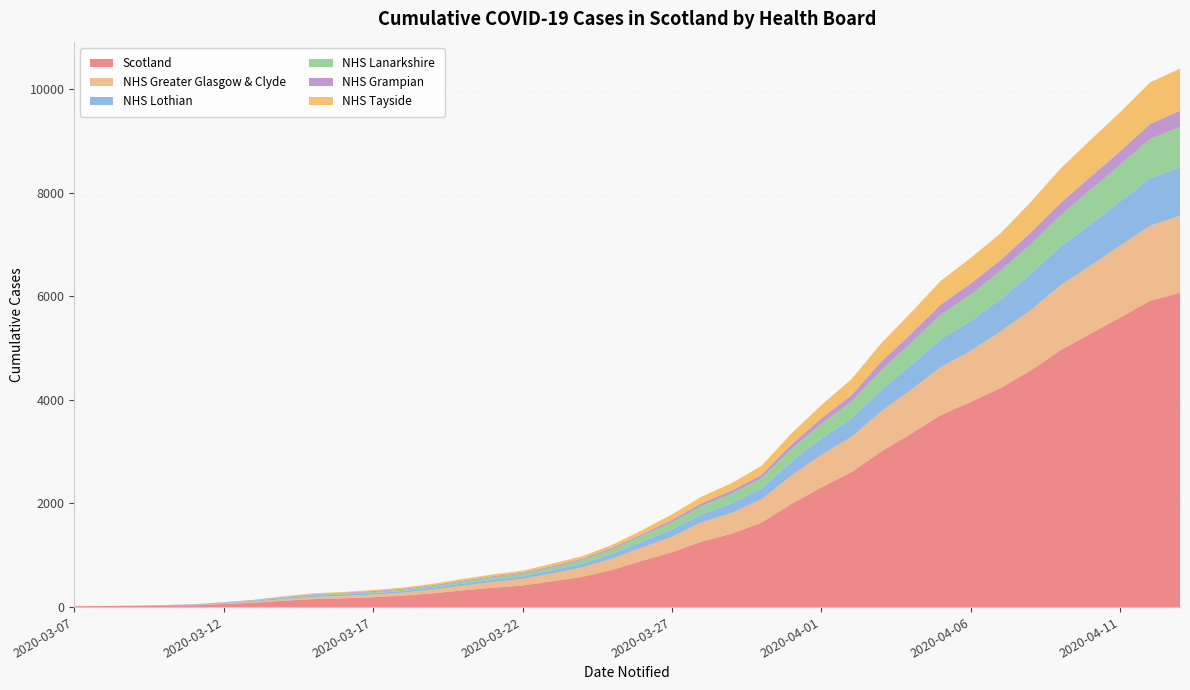

Reading left to right, transcribe all the data shown in this chart.

Scotland: 16	21	23	27	36	60	84	123	155	170	191	221	266	322	373	416	499	584	719	894	1059	1264	1417	1632	1993	2310	2602	3001	3345	3706	3961	4229	4565	4957	5275	5590	5912	6067
NHS Greater Glasgow & Clyde: 0	0	0	0	5	10	20	31	39	44	49	57	71	91	110	130	152	183	221	258	299	376	401	449	547	632	682	779	851	931	984	1094	1166	1251	1314	1387	1449	1486
NHS Lothian: 0	0	5	7	8	11	19	25	28	29	30	33	35	40	44	46	59	70	88	111	139	151	188	208	269	311	356	408	476	534	577	621	700	747	799	856	915	932
NHS Lanarkshire: 0	0	0	0	0	7	7	10	16	20	21	25	33	41	49	49	58	75	87	114	140	165	184	197	244	284	320	377	427	478	512	547	575	607	662	707	758	784
NHS Grampian: 0	0	0	6	6	7	9	9	12	12	18	18	18	19	20	23	24	24	29	31	45	52	62	66	86	108	128	173	177	194	209	210	223	236	251	261	291	313
NHS Tayside: 0	0	0	0	0	0	0	11	15	17	20	24	27	31	34	38	47	48	57	76	107	127	141	177	214	254	307	353	410	457	499	516	586	667	712	753	803	812